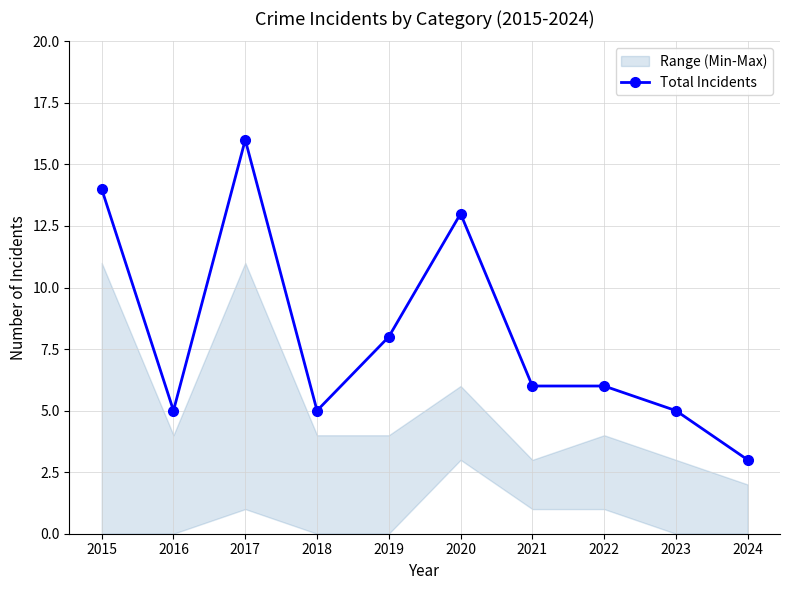

List the labels in order of value, smallest first.

2024, 2016, 2018, 2023, 2021, 2022, 2019, 2020, 2015, 2017